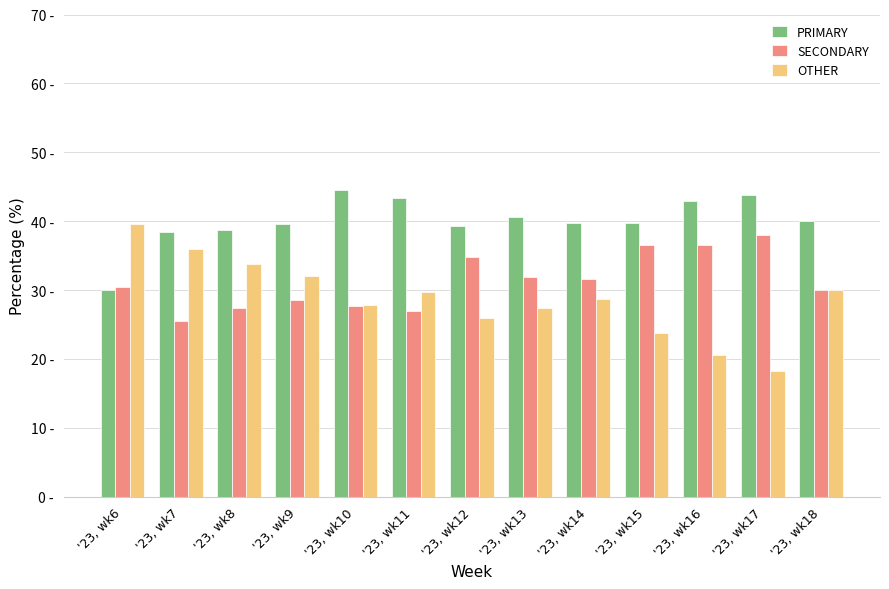

What is the approximate value of PRIMARY at '23, wk16?

42.9